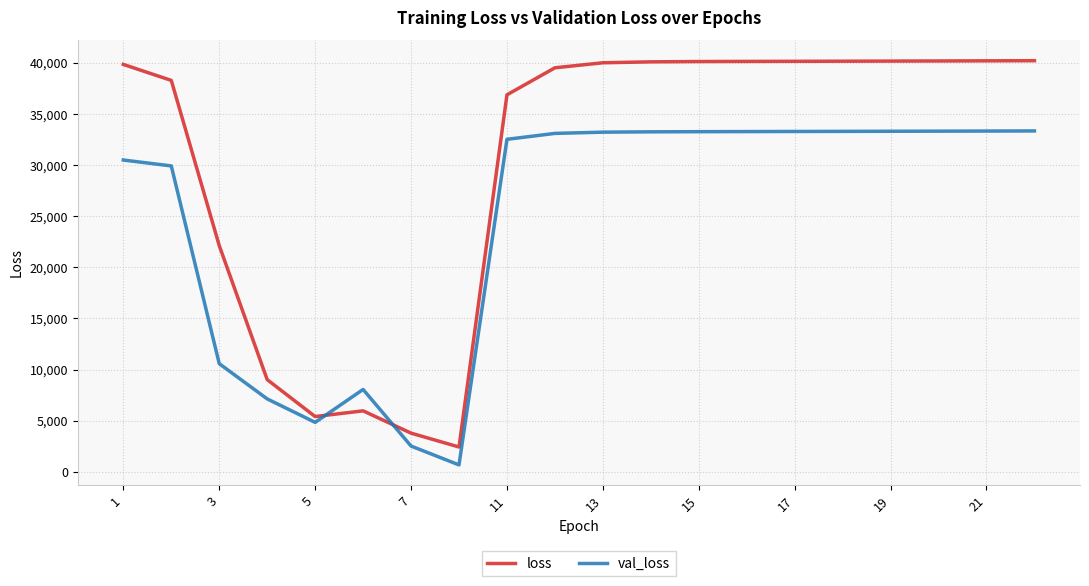

List the series in order of their overall mean, lowest first.

val_loss, loss